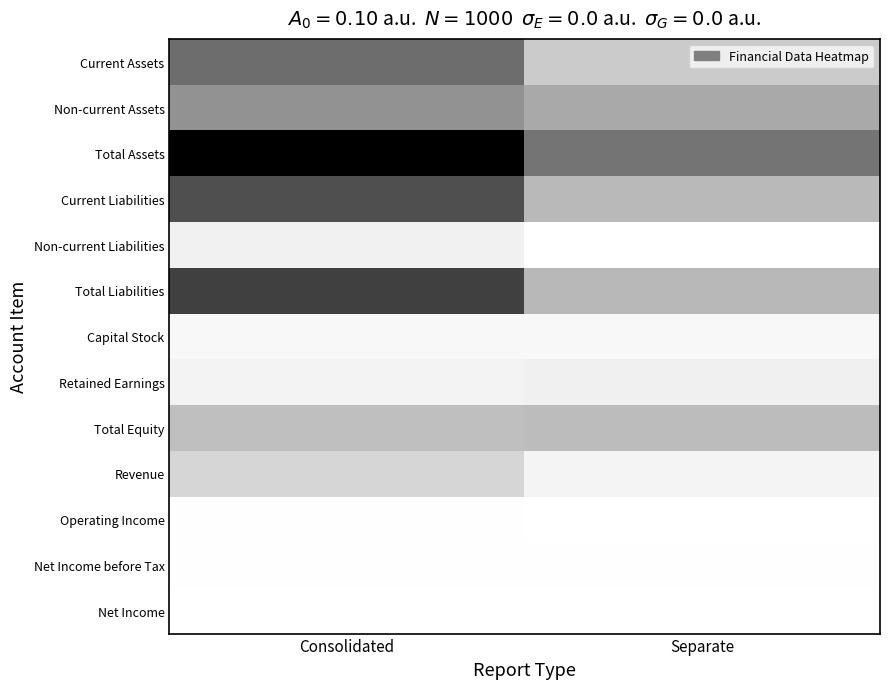

At which category is the sum across all series the highest?

Consolidated